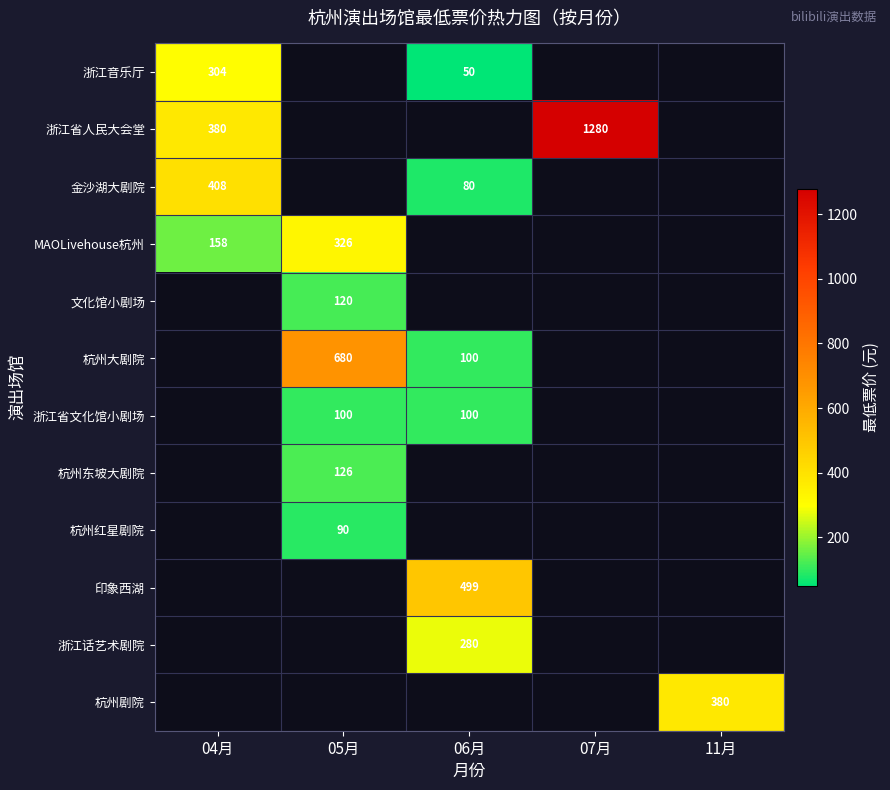

Count the number of categories in the chart.

5